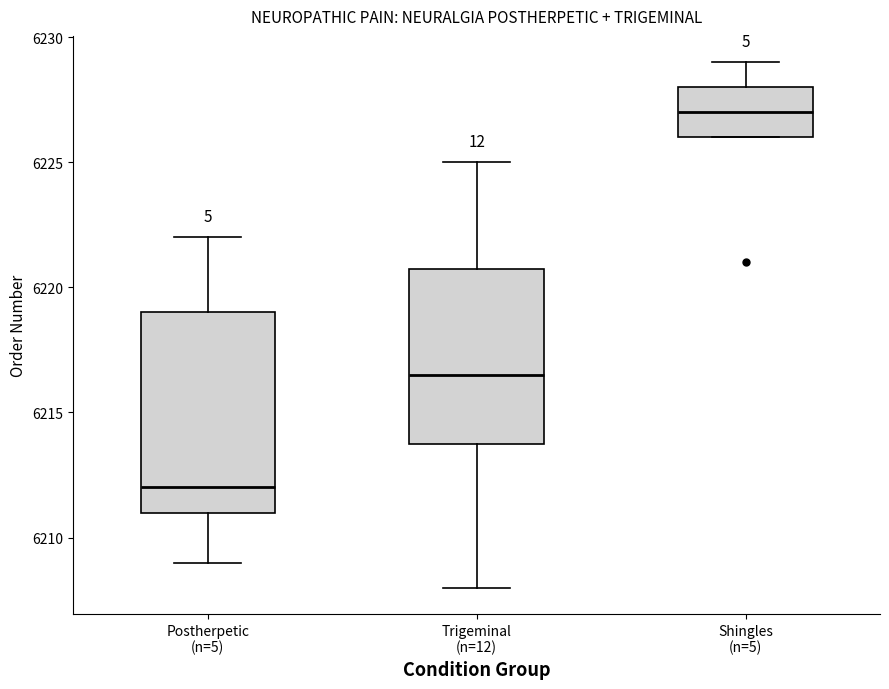

Which box has the lowest median line?

Postherpetic (n=5)